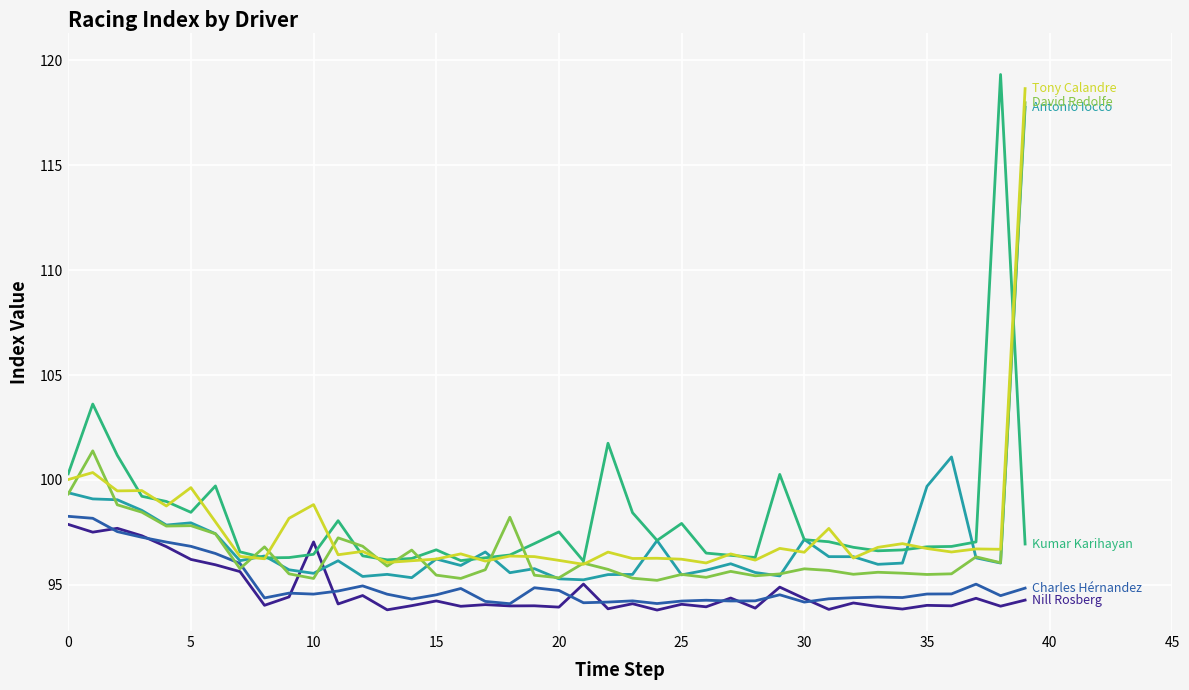

What is the maximum value shown in the chart?

119.3